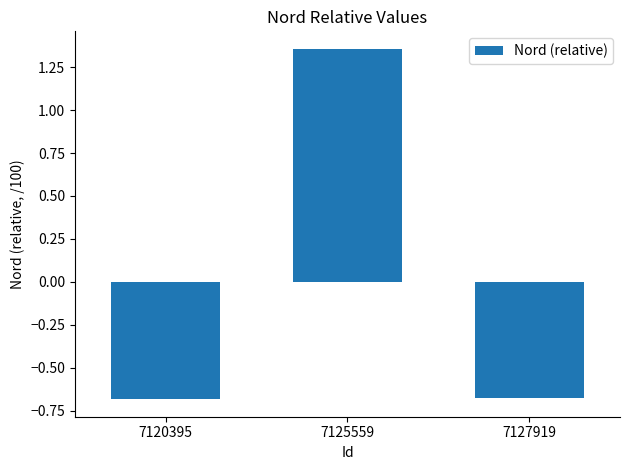

The value at 7127919 is -1.0. True or false?

False